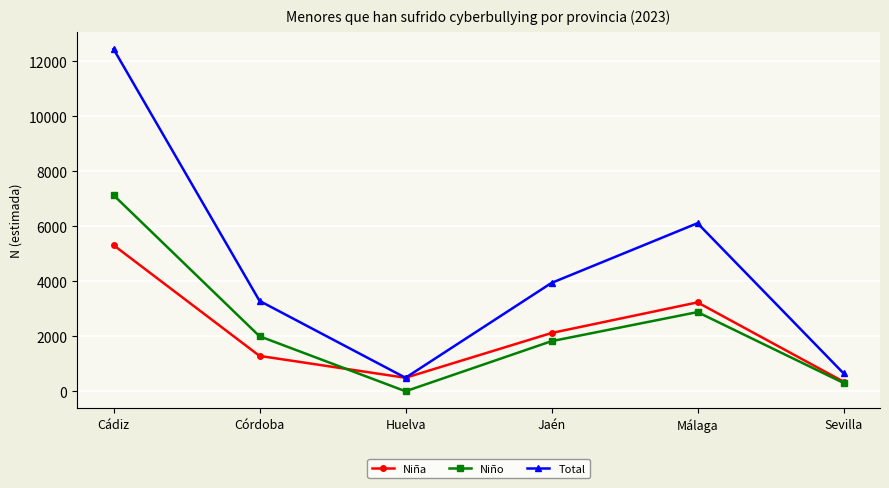

Reading right to left, list all the values displayed in this chart.

Niña: Sevilla=349	Málaga=3230	Jaén=2117	Huelva=490	Córdoba=1285	Cádiz=5310
Niño: Sevilla=303	Málaga=2877	Jaén=1820	Huelva=0	Córdoba=1999	Cádiz=7128
Total: Sevilla=653	Málaga=6107	Jaén=3937	Huelva=490	Córdoba=3284	Cádiz=12437